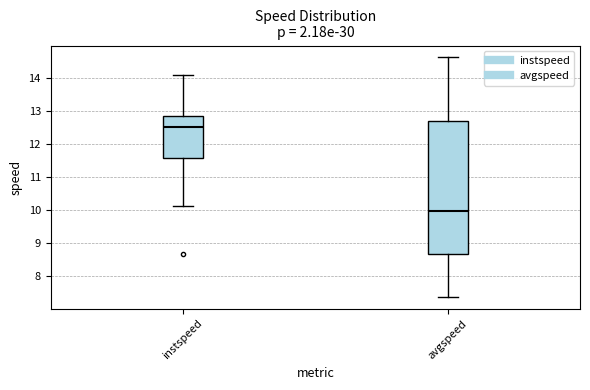

Reading left to right, read every box against the y-axis: the position of its median line, the range the box covers, and the ends of its whiskers. The values are not printed on the chart, so give them approximately, as read against the axis.

instspeed: median 12.5, box 11.6 to 12.9, whiskers 10.1 to 14.1
avgspeed: median 10.0, box 8.7 to 12.7, whiskers 7.4 to 14.6